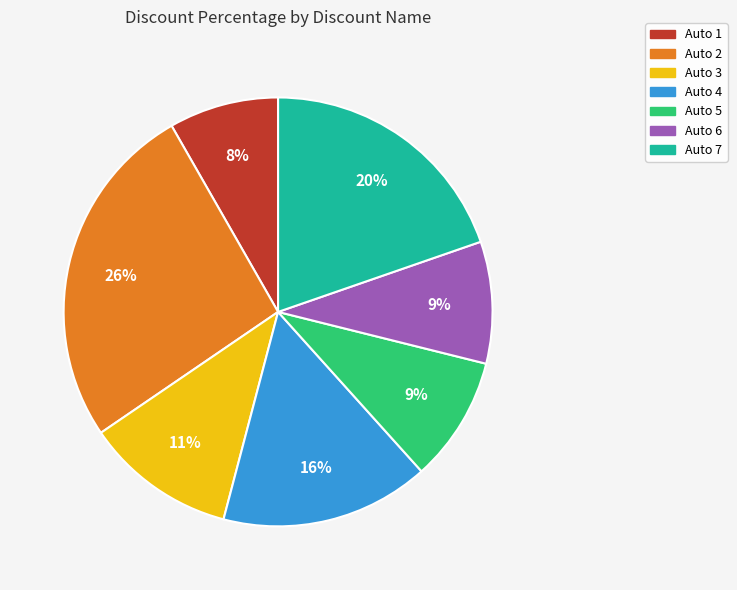

What is the smallest slice in the pie chart?

Auto 1